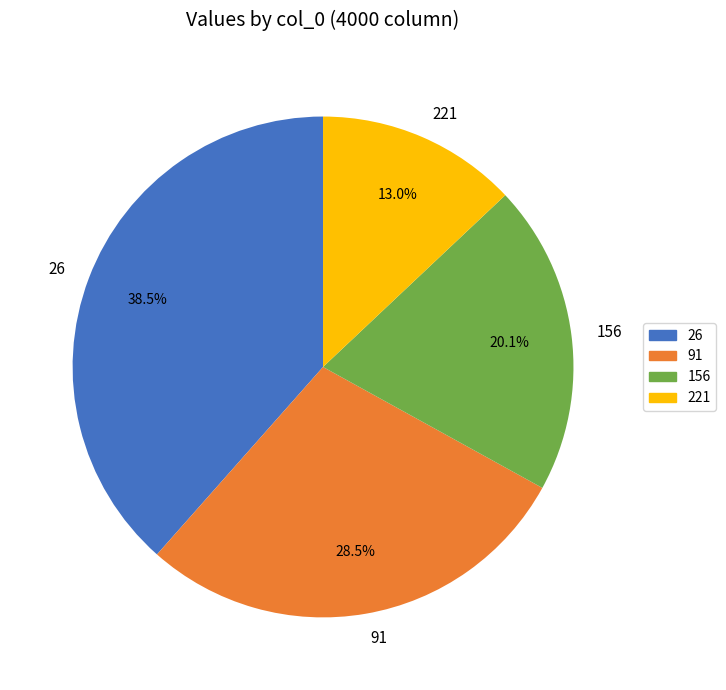

Which has a higher value, 156 or 26?

26